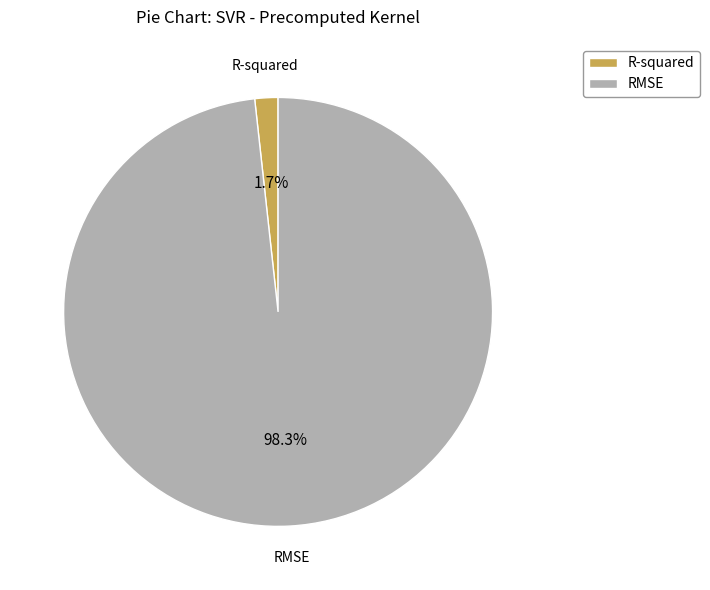

To the nearest percent, what portion does RMSE represent?

98%